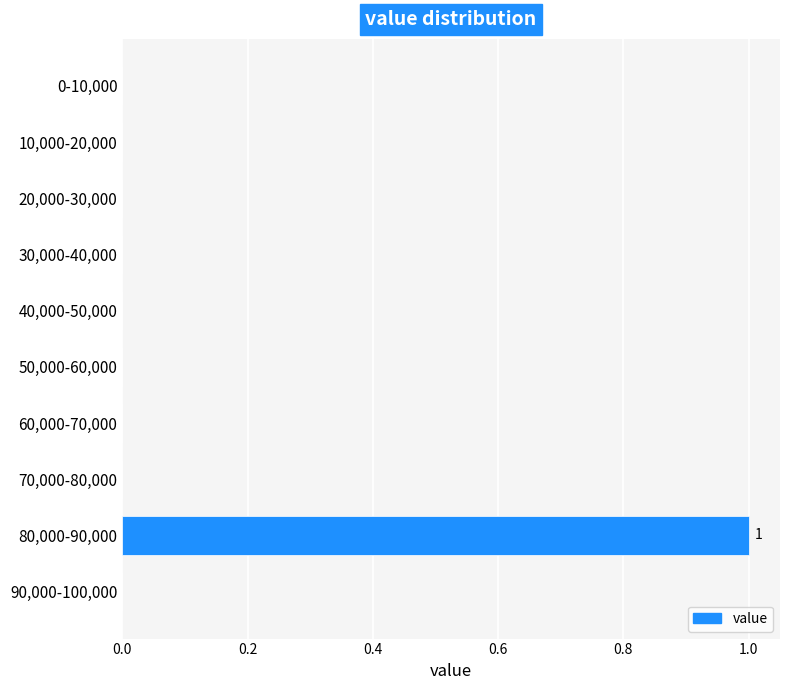

Reading top to bottom, extract all data points from this chart.

0-10,000=0	10,000-20,000=0	20,000-30,000=0	30,000-40,000=0	40,000-50,000=0	50,000-60,000=0	60,000-70,000=0	70,000-80,000=0	80,000-90,000=1	90,000-100,000=0